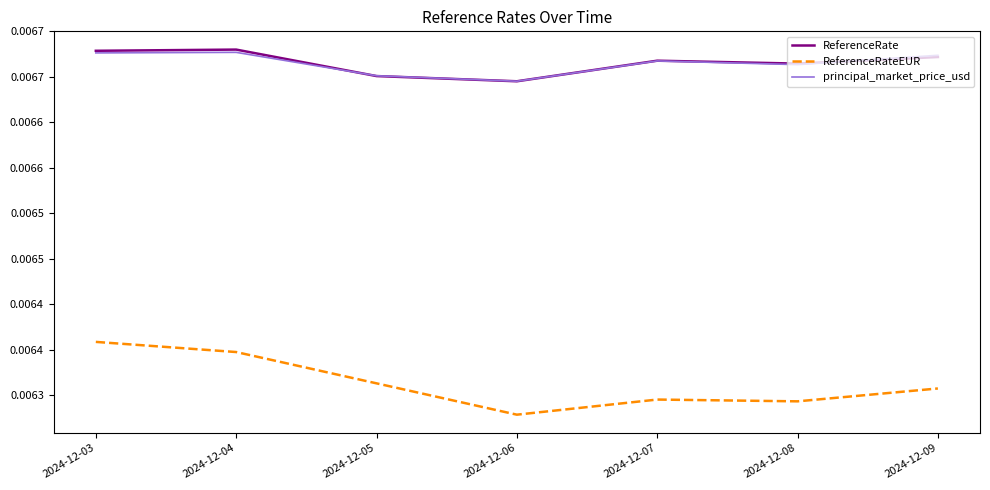

Is this an area chart (filled region under the line)?

No